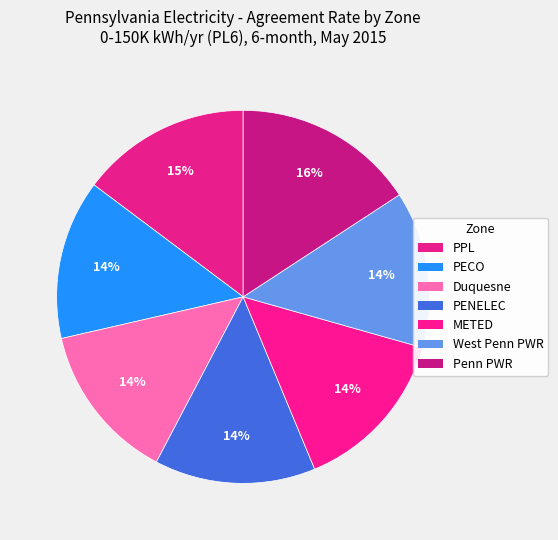

To the nearest percent, what is the difference between the largest and smallest slice percentages?

2%